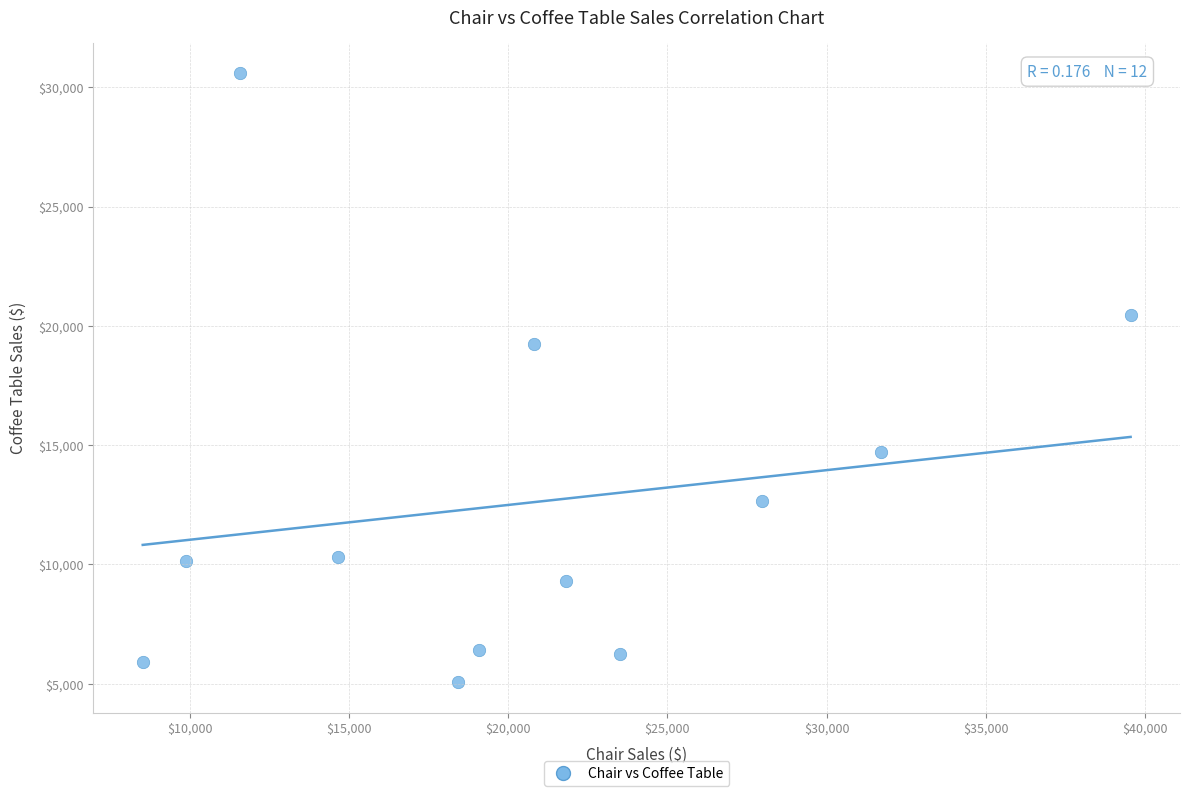

What Y value in the scatter plot is closest to 17824?

19260.3